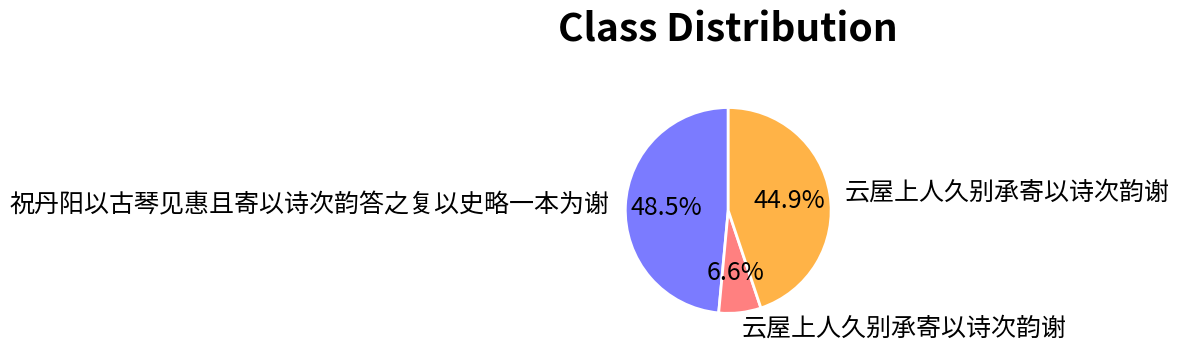

Is there a majority slice in this chart?

No